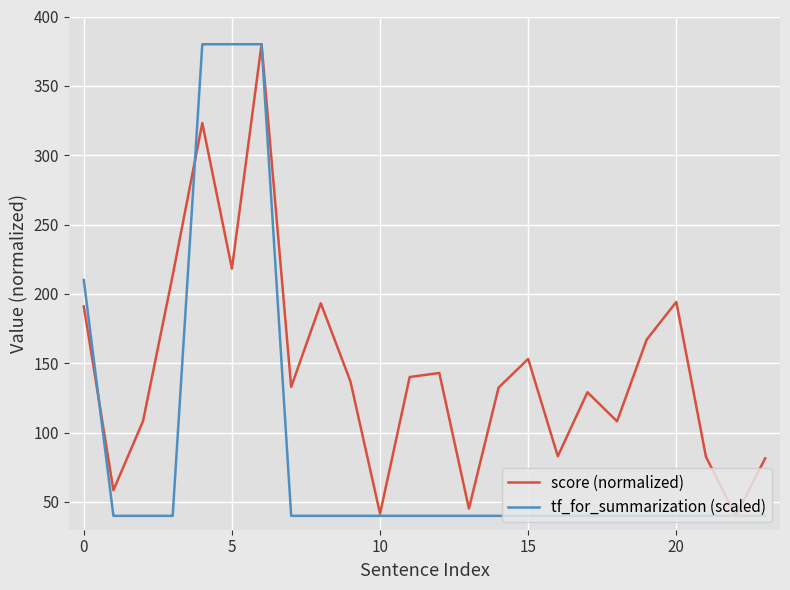

What is the highest value of the score (normalized) series?

380.0